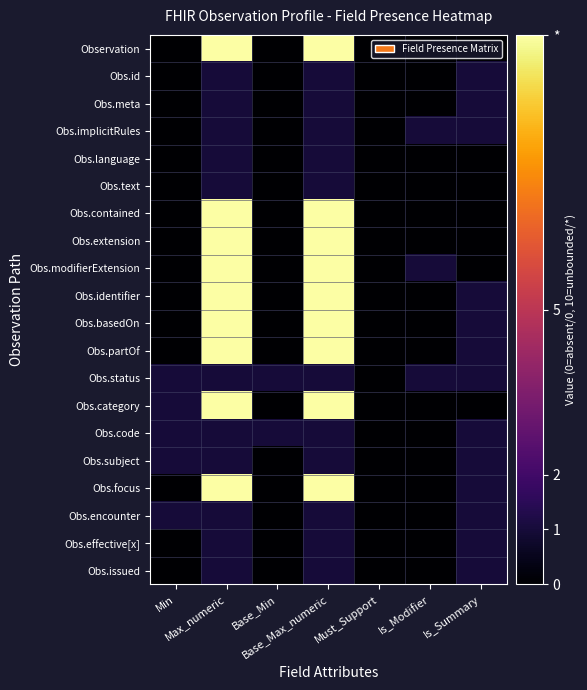

Rank the series at Is_Modifier from highest to lowest value.

Obs.implicitRules, Obs.modifierExtension, Obs.status, Observation, Obs.id, Obs.meta, Obs.language, Obs.text, Obs.contained, Obs.extension, Obs.identifier, Obs.basedOn, Obs.partOf, Obs.category, Obs.code, Obs.subject, Obs.focus, Obs.encounter, Obs.effective[x], Obs.issued